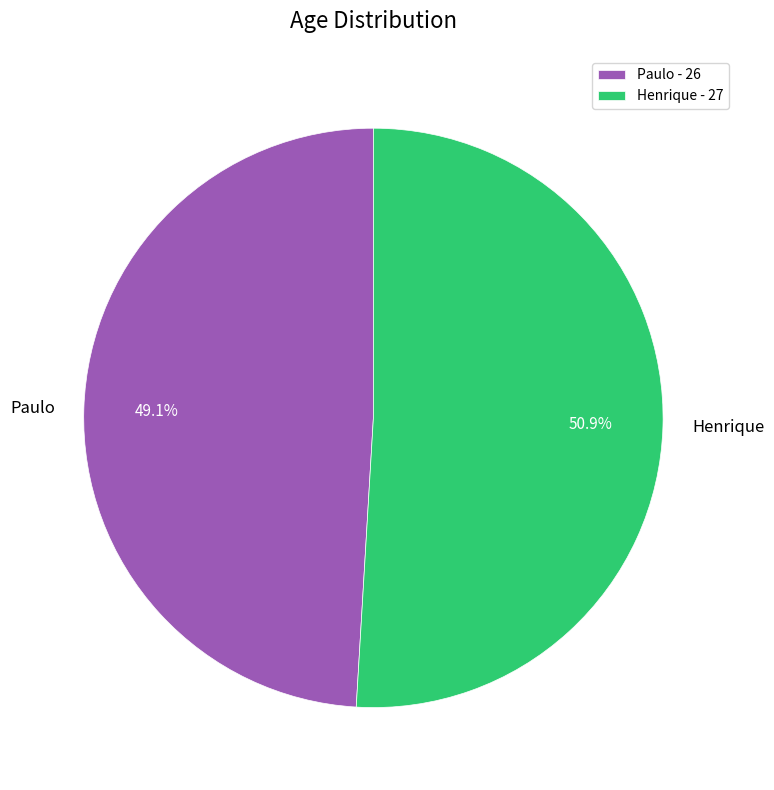

Is there a majority slice in this chart?

Yes